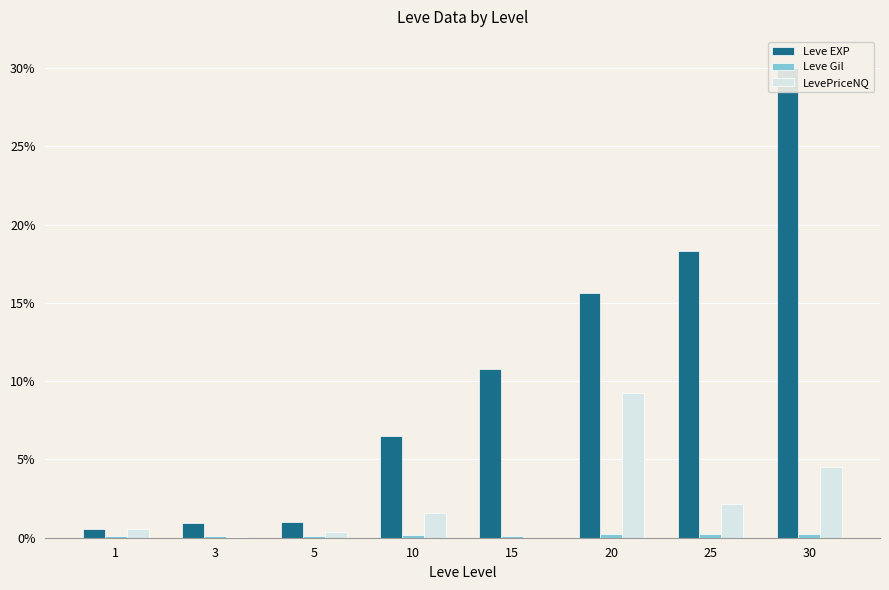

How many data points does each series have?

8